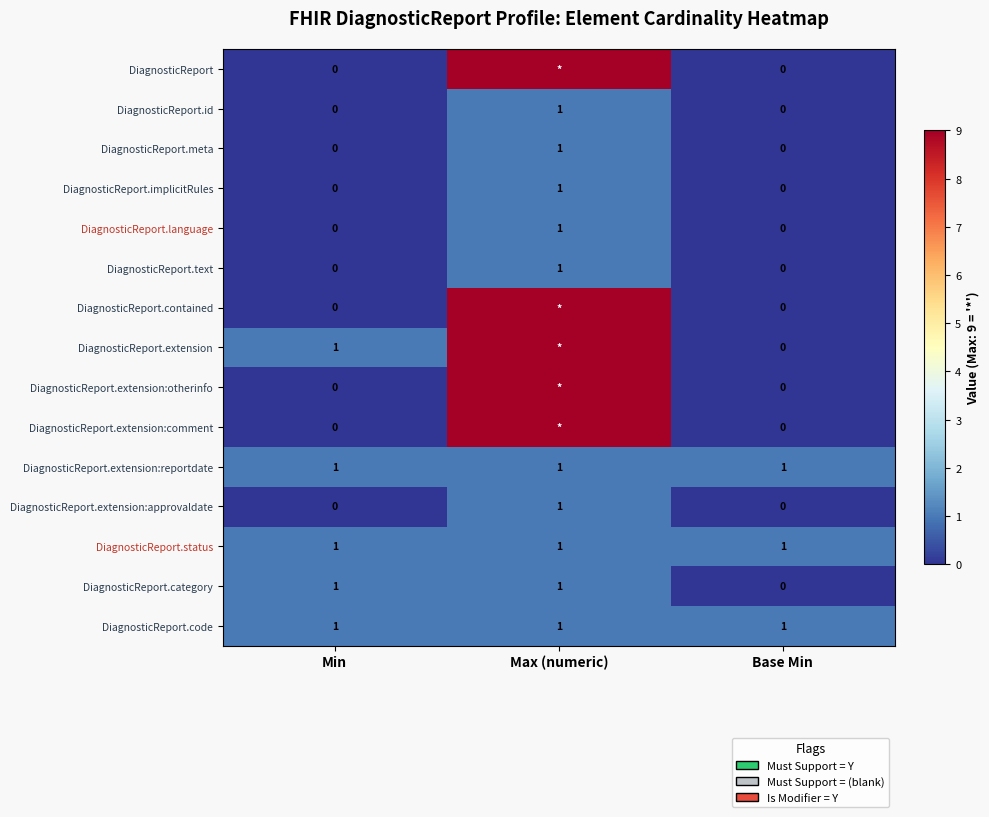

What is the total value across all series at Base Min?

3